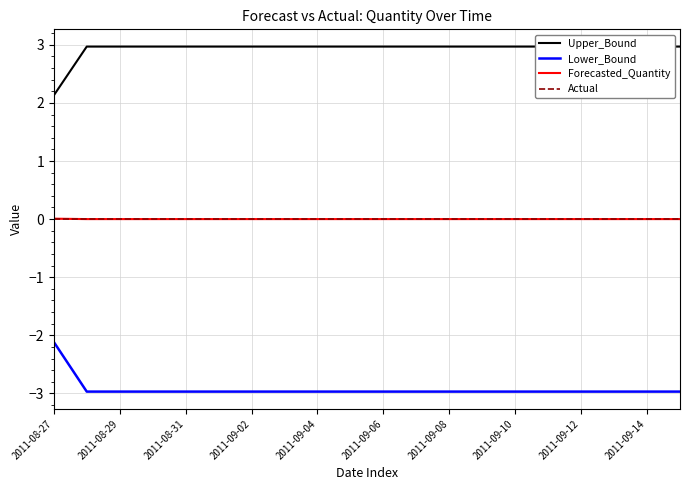

How many values in the Forecasted_Quantity series exceed 0?

1